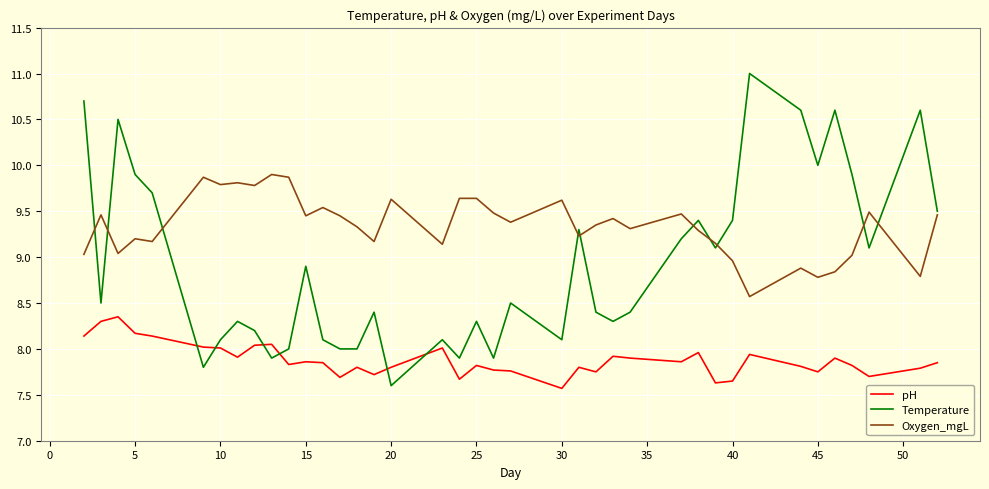

How many intersections are there between Temperature and Oxygen_mgL?

10